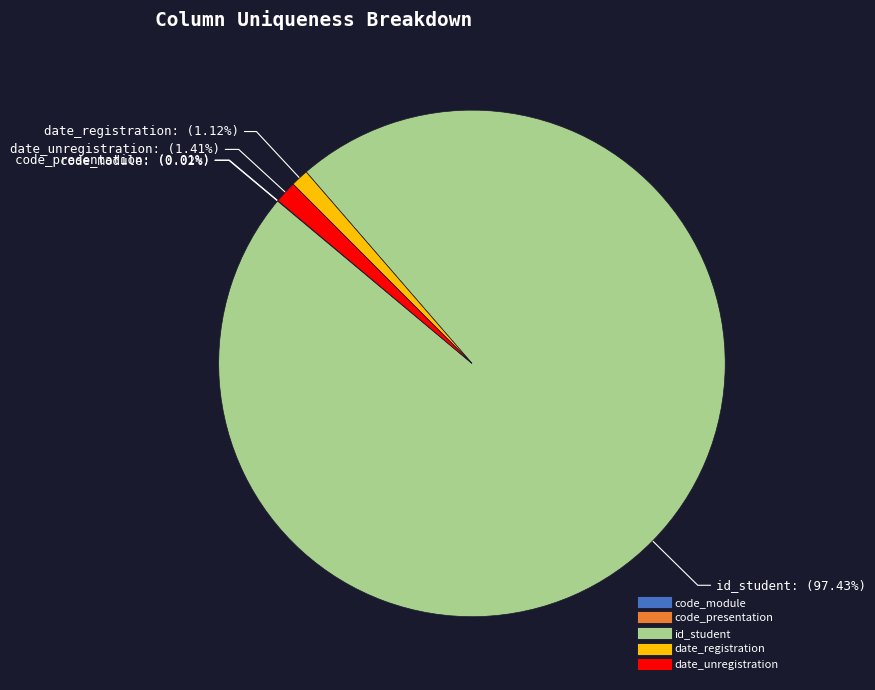

Between date_unregistration and id_student, which is larger?

id_student